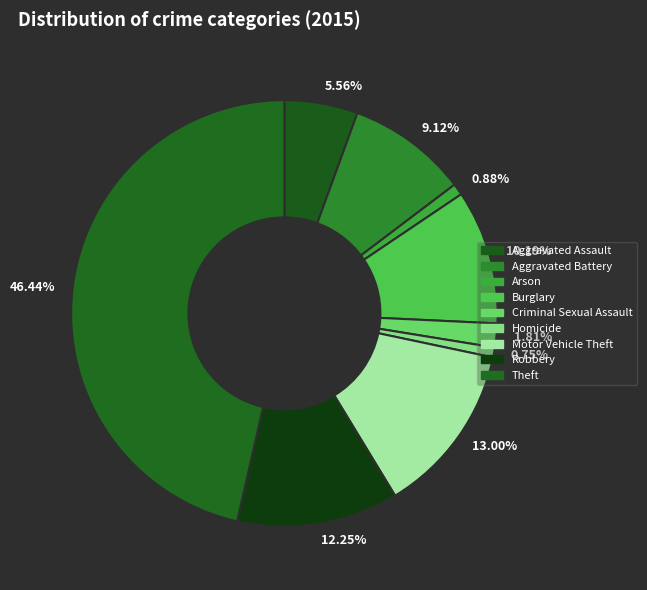

Which has a higher value, 10.19% or 13.00%?

13.00%